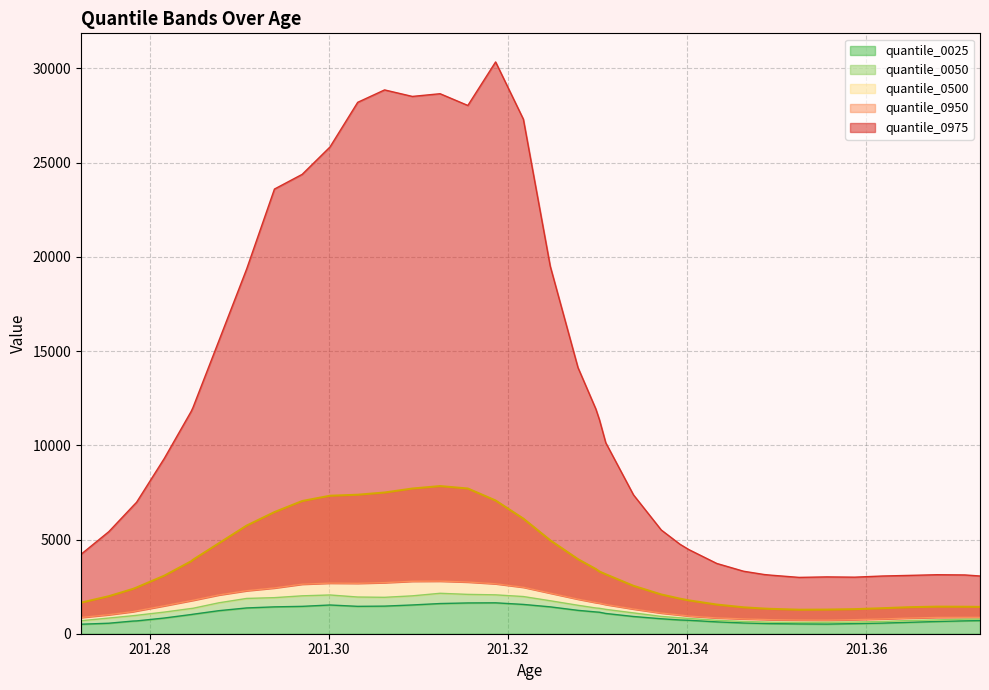

What is the approximate value of quantile_0975 at 201.3679?

3131.7